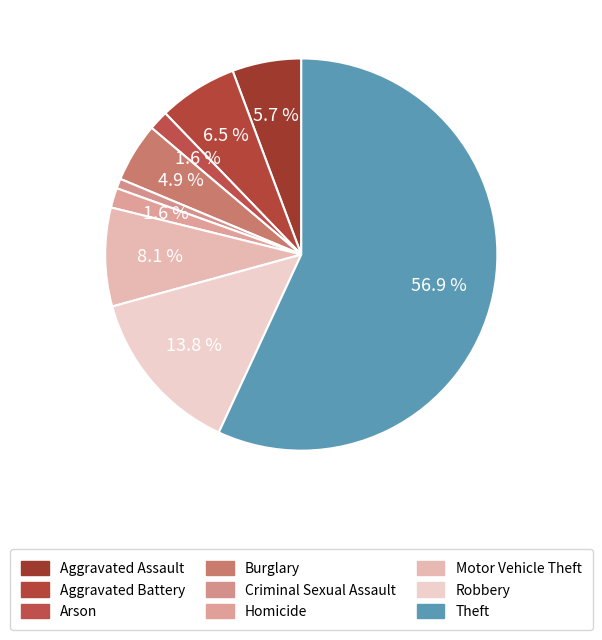

Which category has the biggest portion of the pie?

Theft